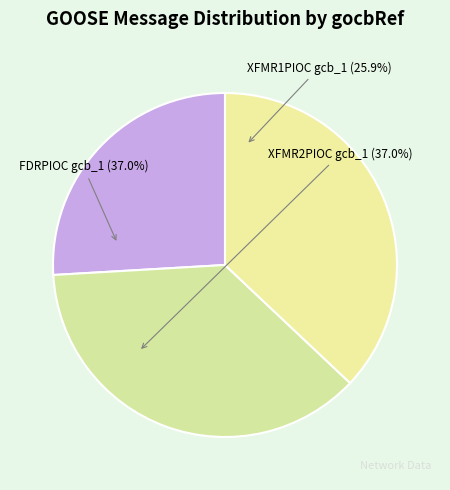

Rank the categories by value from highest to lowest.

QUTZS_XFMR2PIOC/LLN0$GO$gcb_1, QUTZS_FDRPIOC/LLN0$GO$gcb_1, QUTZS_XFMR1PIOC/LLN0$GO$gcb_1